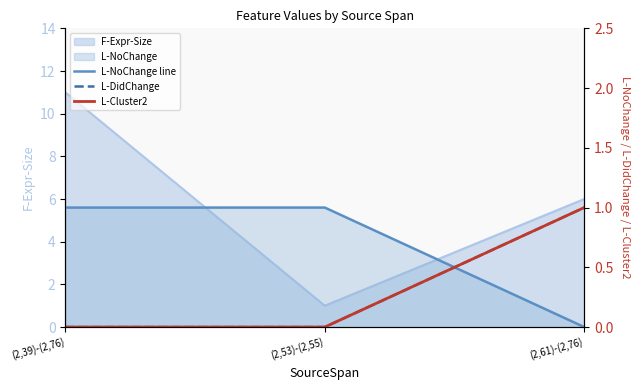

Which label corresponds to the largest value in the chart?

(2,39)-(2,76)